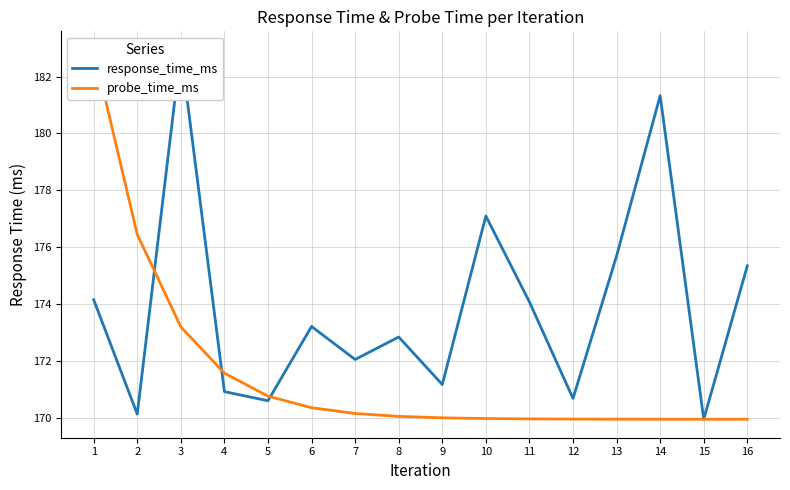

Between 7 and 9, which series saw the biggest shift?

response_time_ms